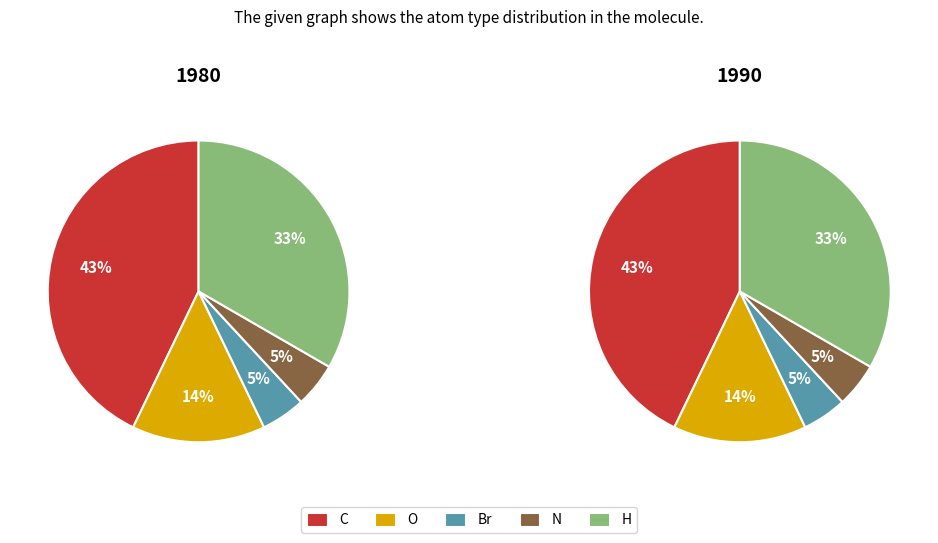

Count the number of slices in the pie.

5